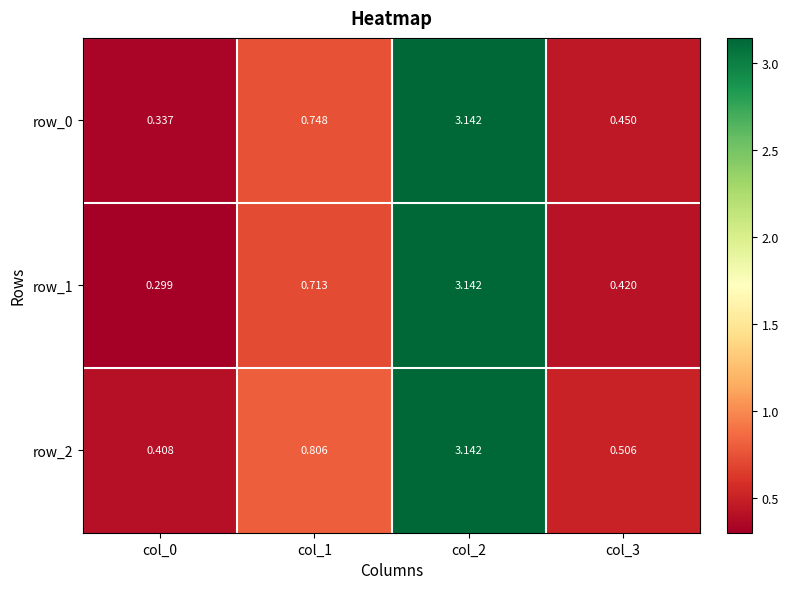

Rank the categories by row_2 value from lowest to highest.

col_0, col_3, col_1, col_2